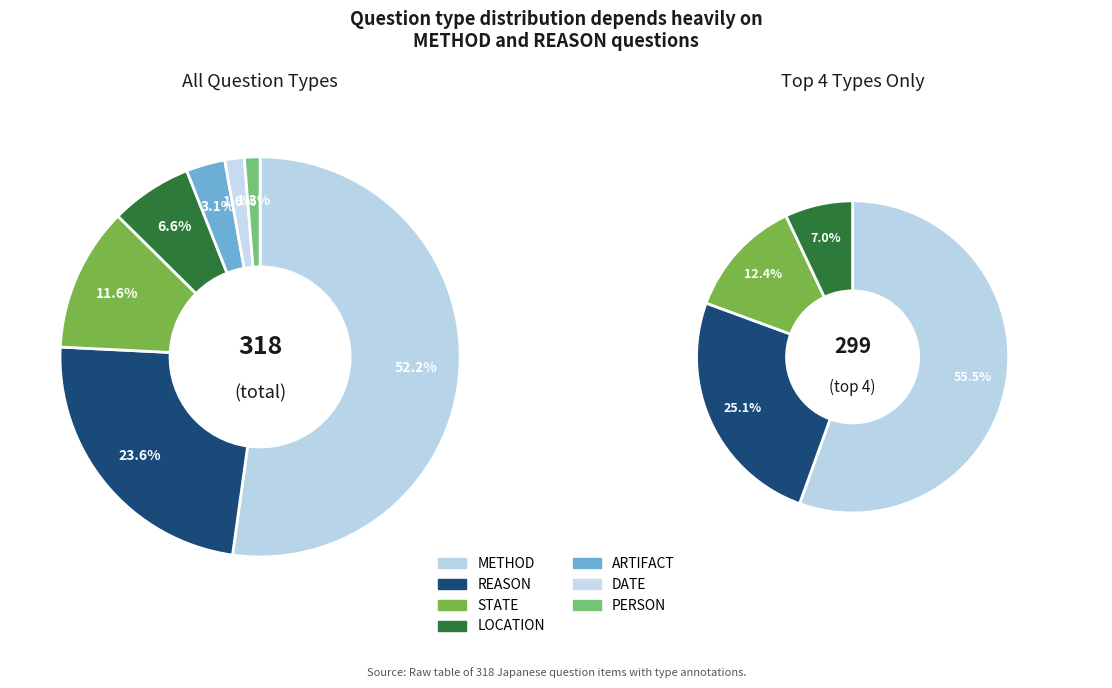

True or false: LOCATION accounts for 16% of the total.

False